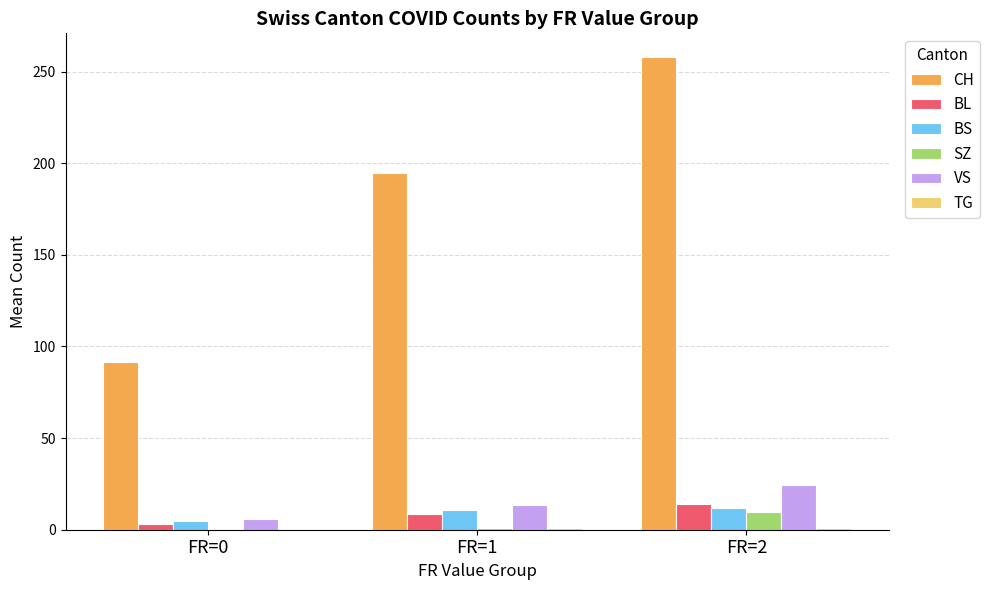

Where is CH nearest to the value 174?

FR=1